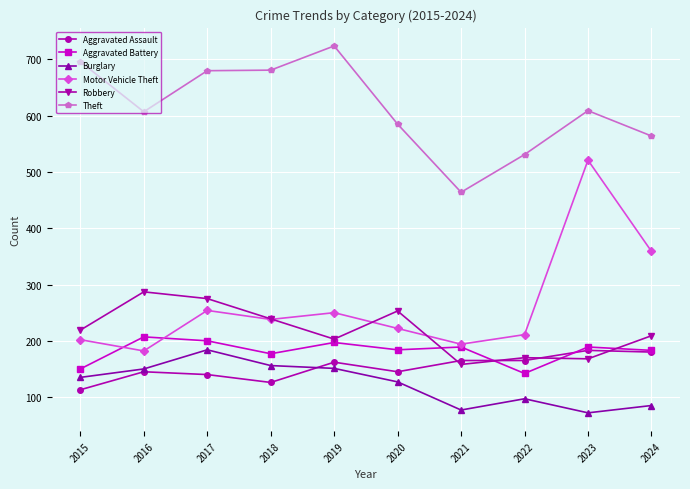

At how many categories does at least one series exceed 568?

7